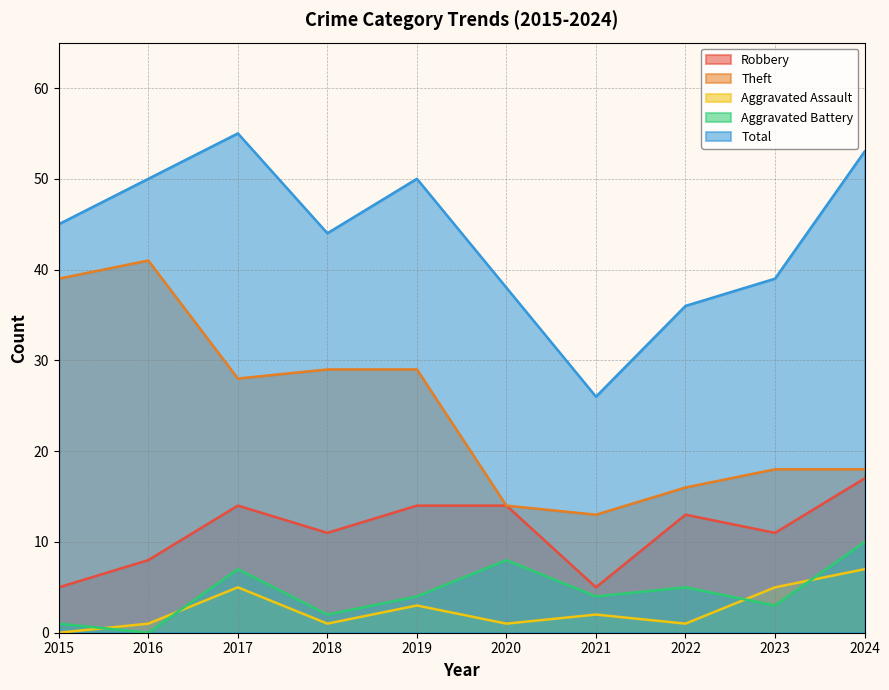

Does the chart have visible grid lines?

Yes